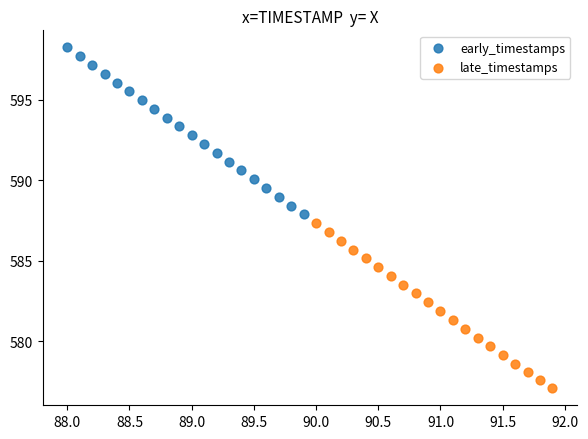

What are all the series names shown in the legend?

early_timestamps, late_timestamps